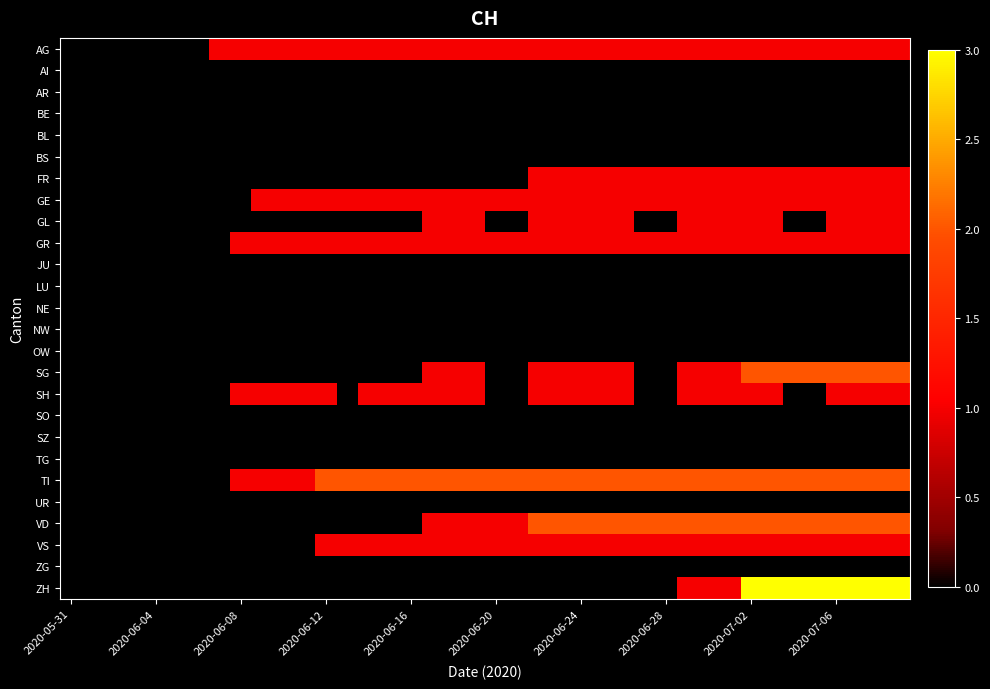

Reading left to right, extract all data points from this chart.

AG: 0	0	0	0	0	0	0	1	1	1	1	1	1	1	1	1	1	1	1	1	1	1	1	1	1	1	1	1	1	1	1	1	1	1	1	1	1	1	1	1
AI: 0	0	0	0	0	0	0	0	0	0	0	0	0	0	0	0	0	0	0	0	0	0	0	0	0	0	0	0	0	0	0	0	0	0	0	0	0	0	0	0
AR: 0	0	0	0	0	0	0	0	0	0	0	0	0	0	0	0	0	0	0	0	0	0	0	0	0	0	0	0	0	0	0	0	0	0	0	0	0	0	0	0
BE: 0	0	0	0	0	0	0	0	0	0	0	0	0	0	0	0	0	0	0	0	0	0	0	0	0	0	0	0	0	0	0	0	0	0	0	0	0	0	0	0
BL: 0	0	0	0	0	0	0	0	0	0	0	0	0	0	0	0	0	0	0	0	0	0	0	0	0	0	0	0	0	0	0	0	0	0	0	0	0	0	0	0
BS: 0	0	0	0	0	0	0	0	0	0	0	0	0	0	0	0	0	0	0	0	0	0	0	0	0	0	0	0	0	0	0	0	0	0	0	0	0	0	0	0
FR: 0	0	0	0	0	0	0	0	0	0	0	0	0	0	0	0	0	0	0	0	0	0	1	1	1	1	1	1	1	1	1	1	1	1	1	1	1	1	1	1
GE: 0	0	0	0	0	0	0	0	0	1	1	1	1	1	1	1	1	1	1	1	1	1	1	1	1	1	1	1	1	1	1	1	1	1	1	1	1	1	1	1
GL: 0	0	0	0	0	0	0	0	0	0	0	0	0	0	0	0	0	1	1	1	0	0	1	1	1	1	1	0	0	1	1	1	1	1	0	0	1	1	1	1
GR: 0	0	0	0	0	0	0	0	1	1	1	1	1	1	1	1	1	1	1	1	1	1	1	1	1	1	1	1	1	1	1	1	1	1	1	1	1	1	1	1
JU: 0	0	0	0	0	0	0	0	0	0	0	0	0	0	0	0	0	0	0	0	0	0	0	0	0	0	0	0	0	0	0	0	0	0	0	0	0	0	0	0
LU: 0	0	0	0	0	0	0	0	0	0	0	0	0	0	0	0	0	0	0	0	0	0	0	0	0	0	0	0	0	0	0	0	0	0	0	0	0	0	0	0
NE: 0	0	0	0	0	0	0	0	0	0	0	0	0	0	0	0	0	0	0	0	0	0	0	0	0	0	0	0	0	0	0	0	0	0	0	0	0	0	0	0
NW: 0	0	0	0	0	0	0	0	0	0	0	0	0	0	0	0	0	0	0	0	0	0	0	0	0	0	0	0	0	0	0	0	0	0	0	0	0	0	0	0
OW: 0	0	0	0	0	0	0	0	0	0	0	0	0	0	0	0	0	0	0	0	0	0	0	0	0	0	0	0	0	0	0	0	0	0	0	0	0	0	0	0
SG: 0	0	0	0	0	0	0	0	0	0	0	0	0	0	0	0	0	1	1	1	0	0	1	1	1	1	1	0	0	1	1	1	2	2	2	2	2	2	2	2
SH: 0	0	0	0	0	0	0	0	1	1	1	1	1	0	1	1	1	1	1	1	0	0	1	1	1	1	1	0	0	1	1	1	1	1	0	0	1	1	1	1
SO: 0	0	0	0	0	0	0	0	0	0	0	0	0	0	0	0	0	0	0	0	0	0	0	0	0	0	0	0	0	0	0	0	0	0	0	0	0	0	0	0
SZ: 0	0	0	0	0	0	0	0	0	0	0	0	0	0	0	0	0	0	0	0	0	0	0	0	0	0	0	0	0	0	0	0	0	0	0	0	0	0	0	0
TG: 0	0	0	0	0	0	0	0	0	0	0	0	0	0	0	0	0	0	0	0	0	0	0	0	0	0	0	0	0	0	0	0	0	0	0	0	0	0	0	0
TI: 0	0	0	0	0	0	0	0	1	1	1	1	2	2	2	2	2	2	2	2	2	2	2	2	2	2	2	2	2	2	2	2	2	2	2	2	2	2	2	2
UR: 0	0	0	0	0	0	0	0	0	0	0	0	0	0	0	0	0	0	0	0	0	0	0	0	0	0	0	0	0	0	0	0	0	0	0	0	0	0	0	0
VD: 0	0	0	0	0	0	0	0	0	0	0	0	0	0	0	0	0	1	1	1	1	1	2	2	2	2	2	2	2	2	2	2	2	2	2	2	2	2	2	2
VS: 0	0	0	0	0	0	0	0	0	0	0	0	1	1	1	1	1	1	1	1	1	1	1	1	1	1	1	1	1	1	1	1	1	1	1	1	1	1	1	1
ZG: 0	0	0	0	0	0	0	0	0	0	0	0	0	0	0	0	0	0	0	0	0	0	0	0	0	0	0	0	0	0	0	0	0	0	0	0	0	0	0	0
ZH: 0	0	0	0	0	0	0	0	0	0	0	0	0	0	0	0	0	0	0	0	0	0	0	0	0	0	0	0	0	1	1	1	3	3	3	3	3	3	3	3